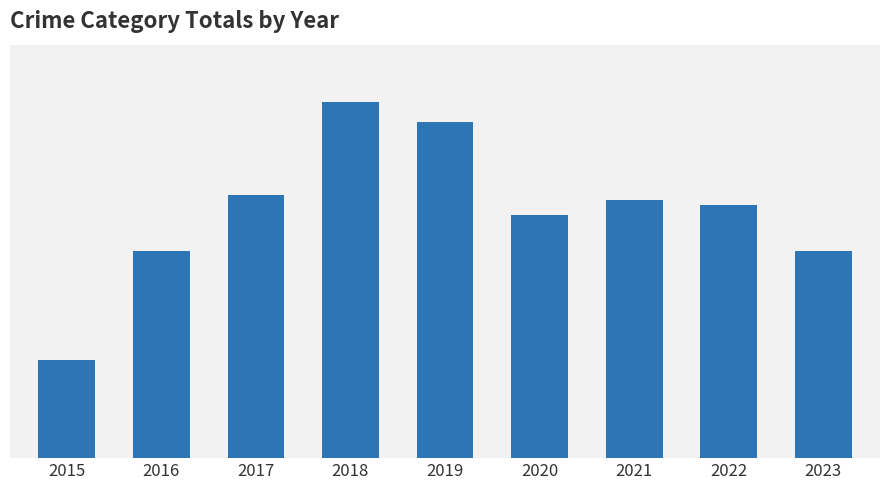

Are the bars horizontal?

No